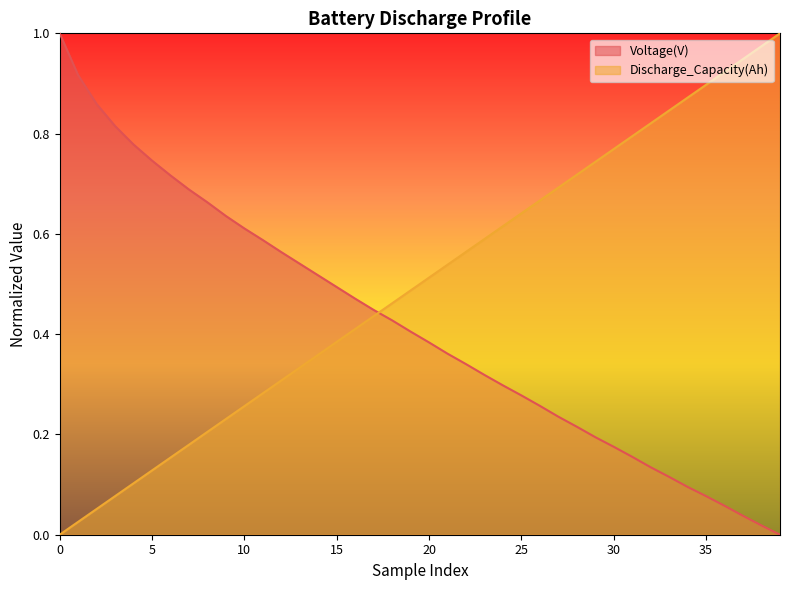

Which series has the largest range (max minus min)?

Voltage(V)